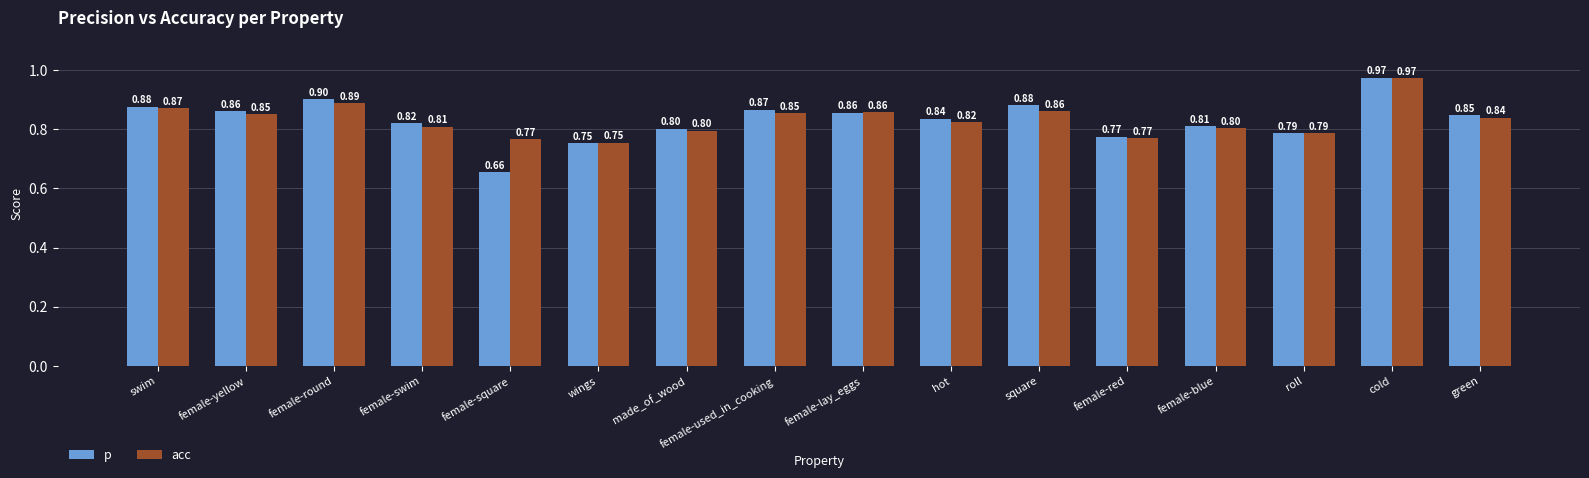

What is the difference between the maximum and second lowest values in the p series?

0.2